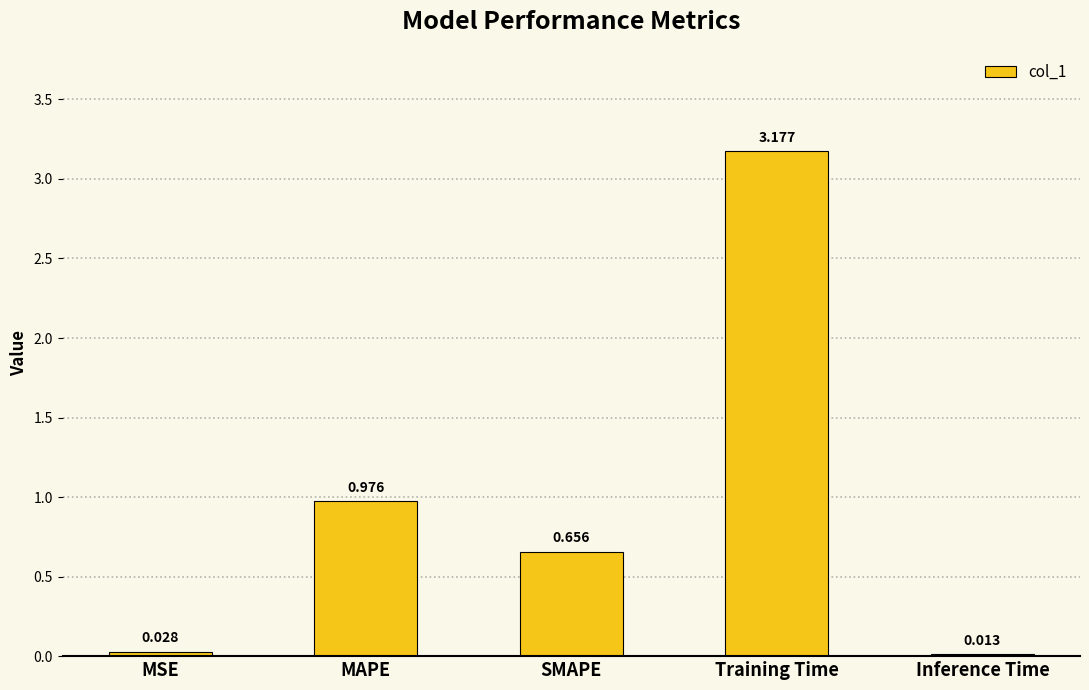

What is the label of the 4th bar from the left?

Training Time